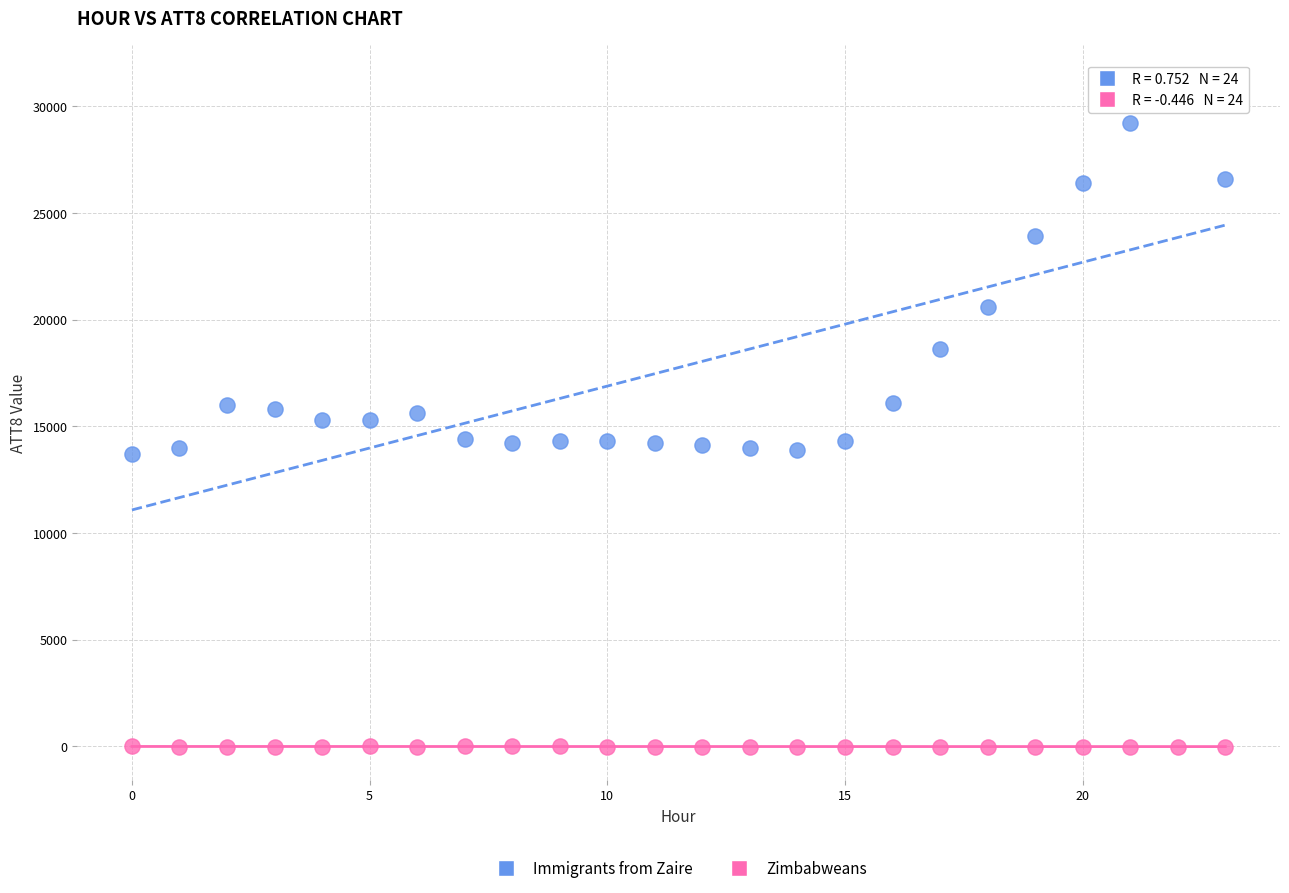

In the Immigrants from Zaire series, what Y value is closest to 22500?

23900.0